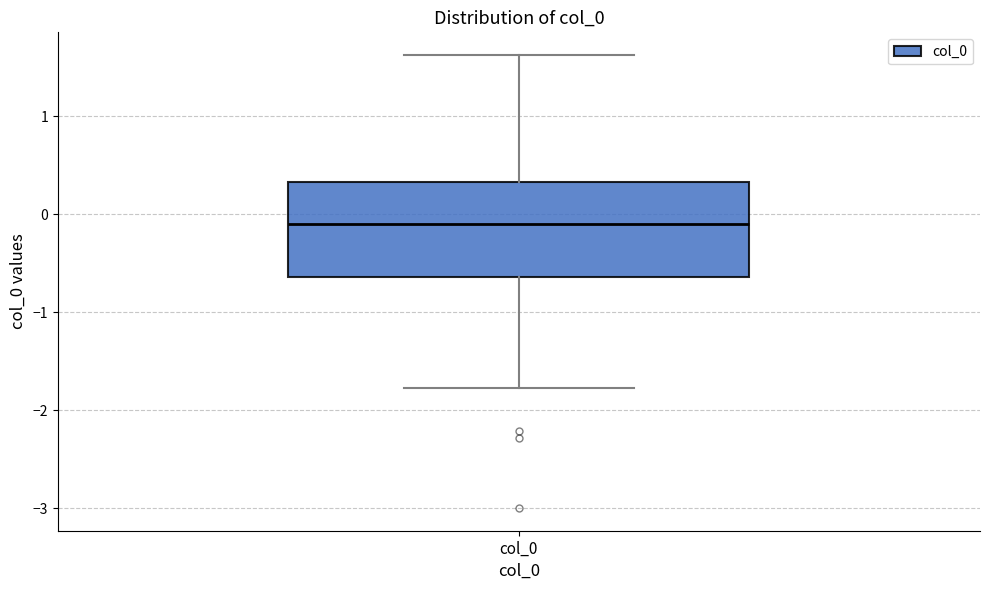

Where is the upper edge of the box for col_0 on the y-axis? The values are not printed on the chart, so give them approximately, as read against the axis.

0.3